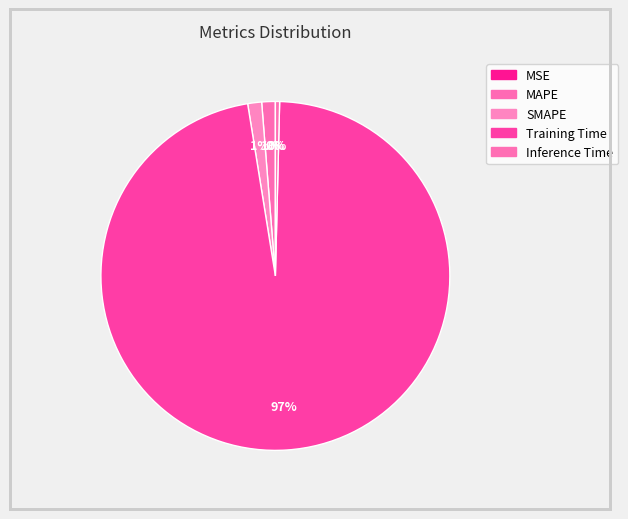

Between SMAPE and MSE, which is larger?

SMAPE